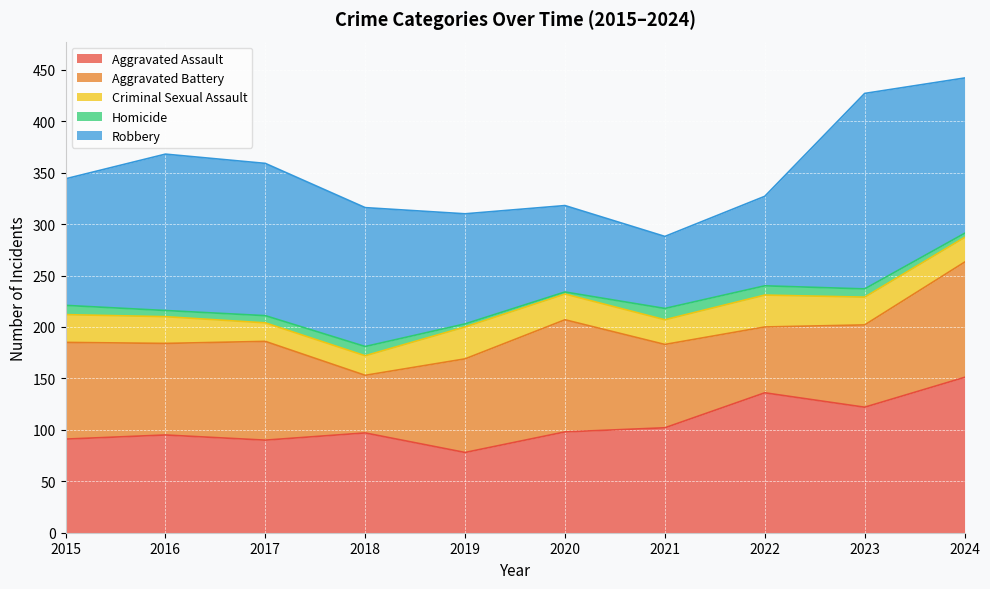

Count the number of categories in the chart.

10